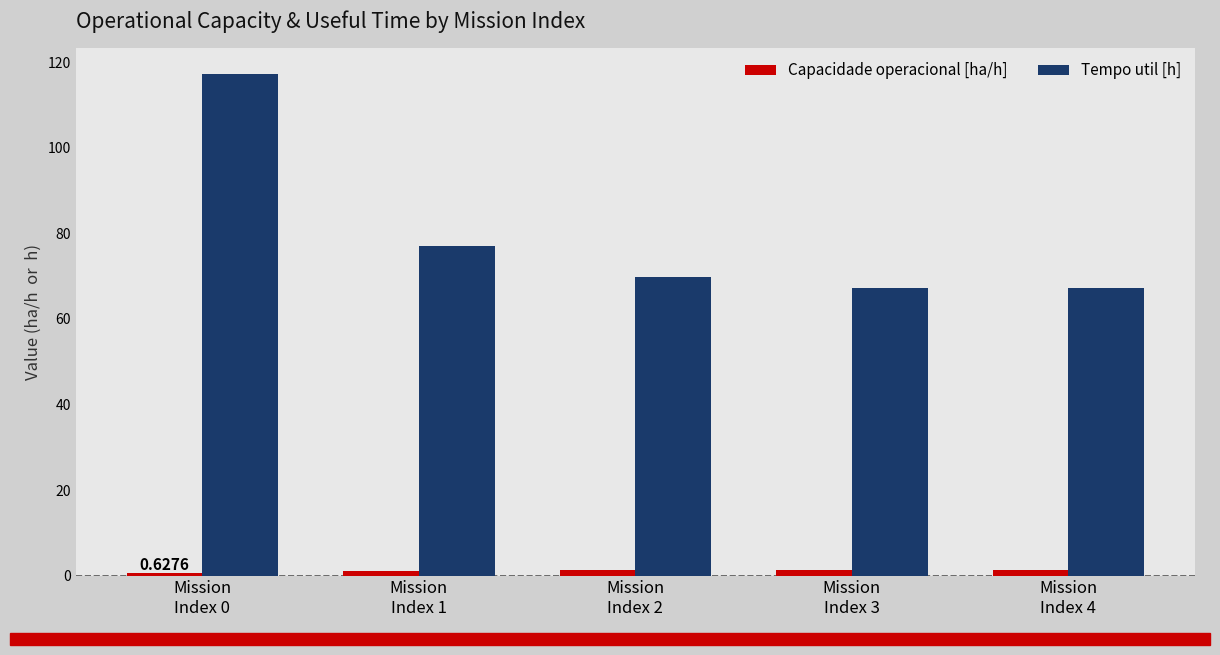

Are the bars grouped side by side (vs. stacked)?

Yes